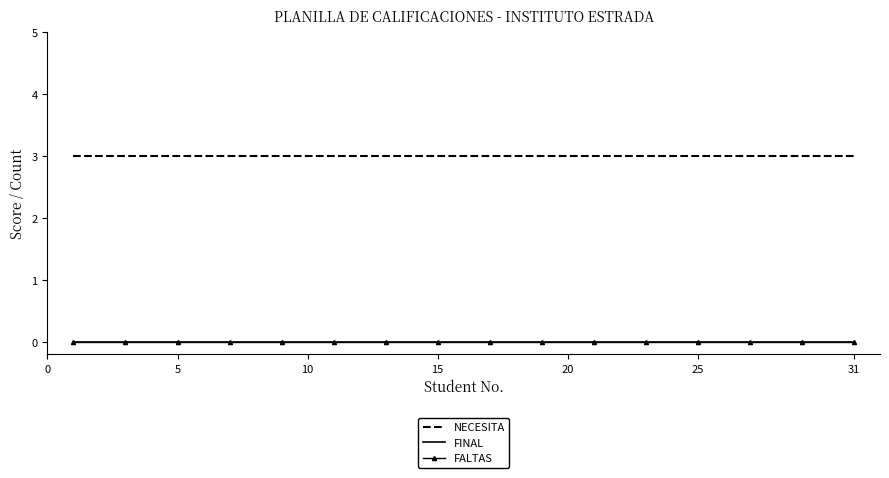

Rank the series by their maximum value, from lowest to highest.

FINAL, FALTAS, NECESITA